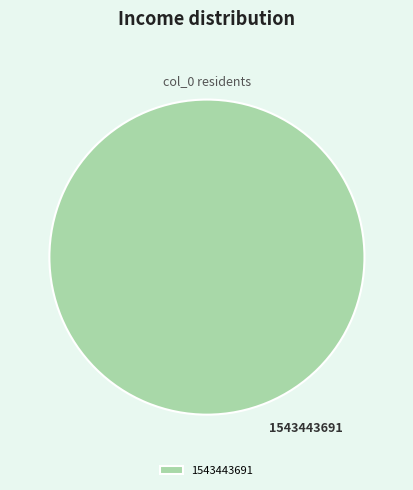

Count the number of slices in the pie.

1